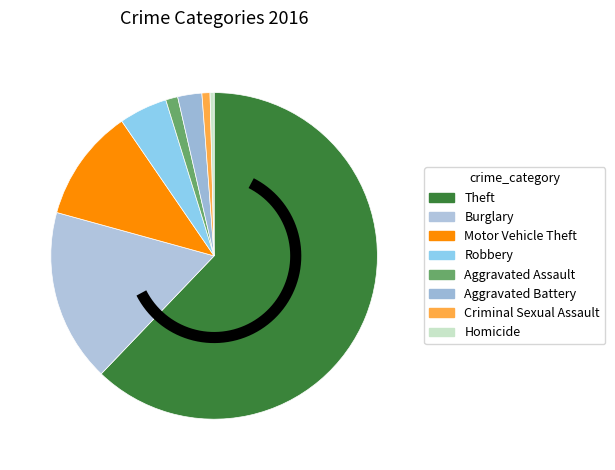

The Aggravated Battery slice represents 2% of the pie. True or false?

True